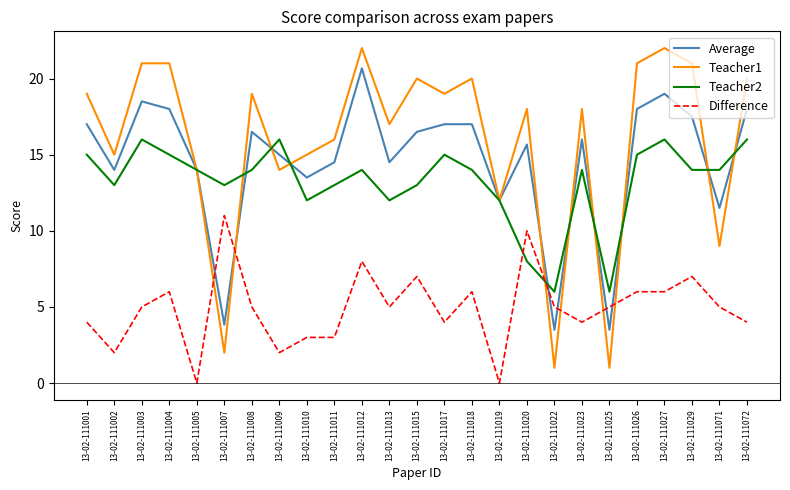

Reading left to right, extract all data points from this chart.

Average: 13-02-111001=17.0	13-02-111002=14.0	13-02-111003=18.5	13-02-111004=18.0	13-02-111005=14.0	13-02-111007=3.8	13-02-111008=16.5	13-02-111009=15.0	13-02-111010=13.5	13-02-111011=14.5	13-02-111012=20.7	13-02-111013=14.5	13-02-111015=16.5	13-02-111017=17.0	13-02-111018=17.0	13-02-111019=12.0	13-02-111020=15.7	13-02-111022=3.5	13-02-111023=16.0	13-02-111025=3.5	13-02-111026=18.0	13-02-111027=19.0	13-02-111029=17.5	13-02-111071=11.5	13-02-111072=18.0
Teacher1: 13-02-111001=19.0	13-02-111002=15.0	13-02-111003=21.0	13-02-111004=21.0	13-02-111005=14.0	13-02-111007=2.0	13-02-111008=19.0	13-02-111009=14.0	13-02-111010=15.0	13-02-111011=16.0	13-02-111012=22.0	13-02-111013=17.0	13-02-111015=20.0	13-02-111017=19.0	13-02-111018=20.0	13-02-111019=12.0	13-02-111020=18.0	13-02-111022=1.0	13-02-111023=18.0	13-02-111025=1.0	13-02-111026=21.0	13-02-111027=22.0	13-02-111029=21.0	13-02-111071=9.0	13-02-111072=20.0
Teacher2: 13-02-111001=15.0	13-02-111002=13.0	13-02-111003=16.0	13-02-111004=15.0	13-02-111005=14.0	13-02-111007=13.0	13-02-111008=14.0	13-02-111009=16.0	13-02-111010=12.0	13-02-111011=13.0	13-02-111012=14.0	13-02-111013=12.0	13-02-111015=13.0	13-02-111017=15.0	13-02-111018=14.0	13-02-111019=12.0	13-02-111020=8.0	13-02-111022=6.0	13-02-111023=14.0	13-02-111025=6.0	13-02-111026=15.0	13-02-111027=16.0	13-02-111029=14.0	13-02-111071=14.0	13-02-111072=16.0
Difference: 13-02-111001=4.0	13-02-111002=2.0	13-02-111003=5.0	13-02-111004=6.0	13-02-111005=0.0	13-02-111007=11.0	13-02-111008=5.0	13-02-111009=2.0	13-02-111010=3.0	13-02-111011=3.0	13-02-111012=8.0	13-02-111013=5.0	13-02-111015=7.0	13-02-111017=4.0	13-02-111018=6.0	13-02-111019=0.0	13-02-111020=10.0	13-02-111022=5.0	13-02-111023=4.0	13-02-111025=5.0	13-02-111026=6.0	13-02-111027=6.0	13-02-111029=7.0	13-02-111071=5.0	13-02-111072=4.0